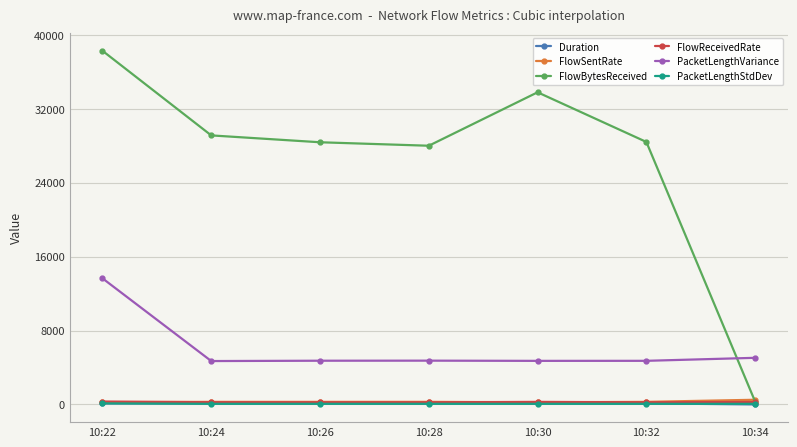

True or false: PacketLengthStdDev and FlowReceivedRate cross at least once.

False